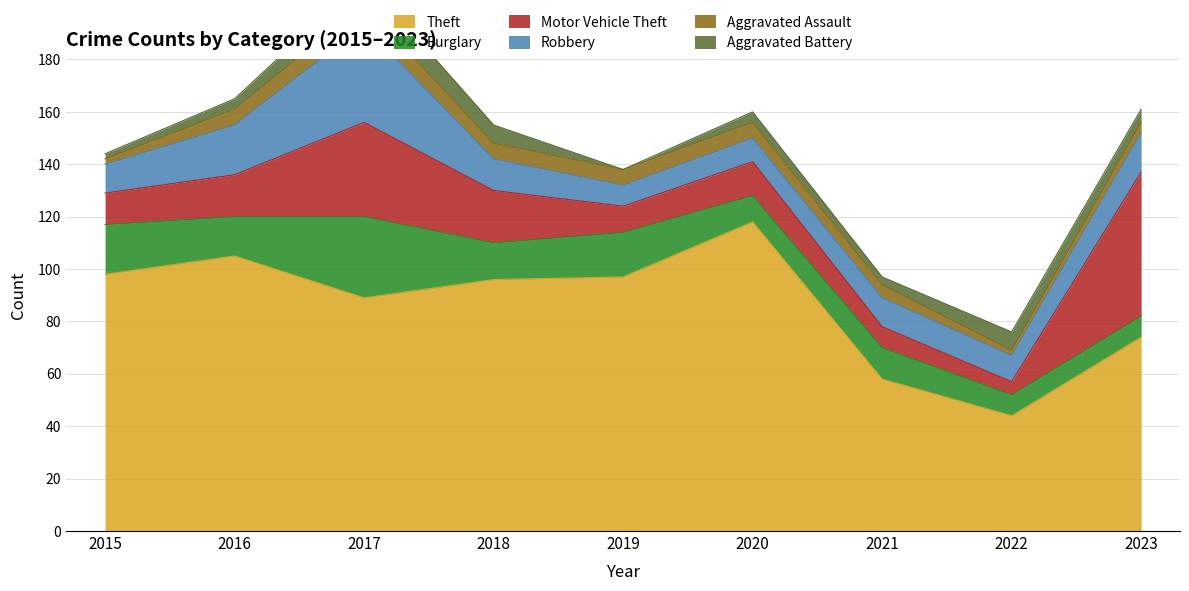

At which category is the sum across all series the highest?

2017